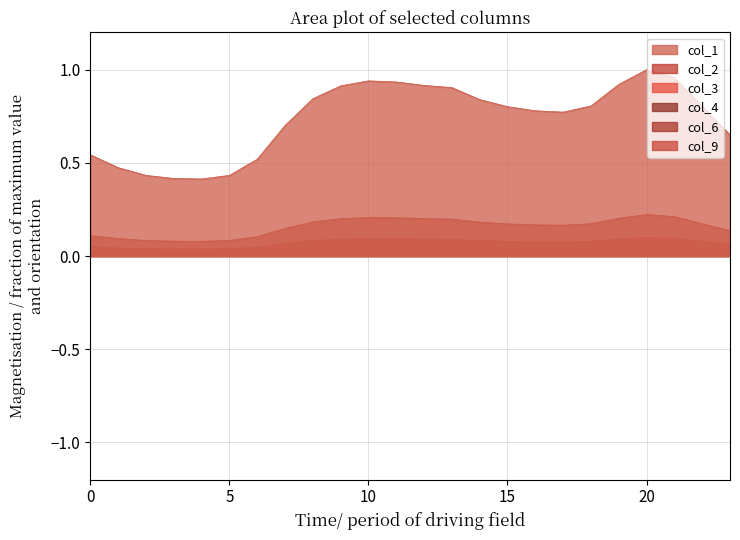

Which series has the largest range (max minus min)?

col_6